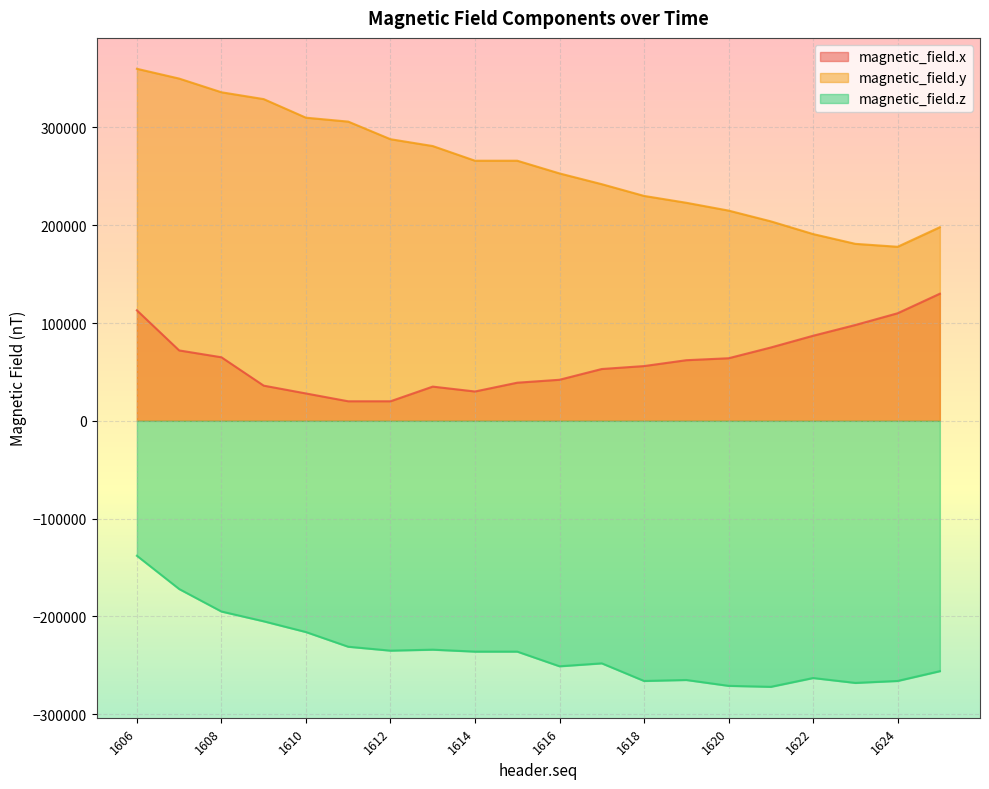

What are all the series names shown in the legend?

magnetic_field.x, magnetic_field.y, magnetic_field.z